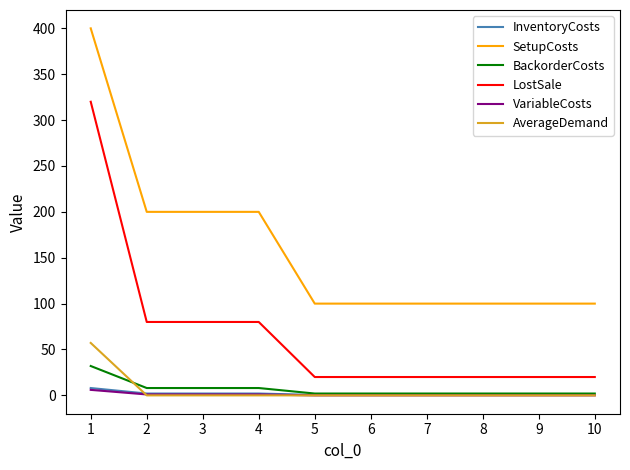

True or false: InventoryCosts and LostSale intersect in this chart.

False